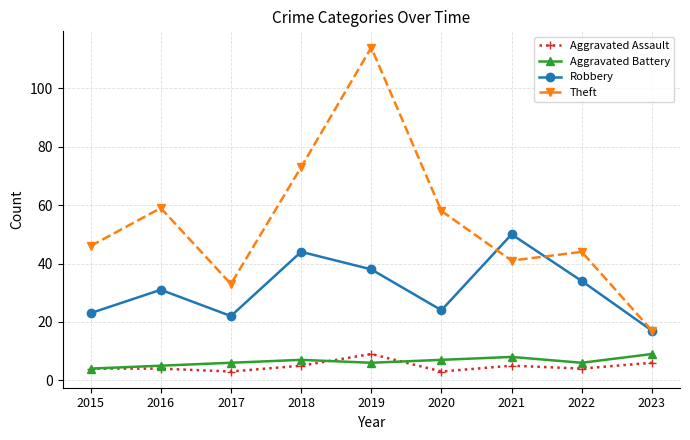

True or false: Robbery and Aggravated Assault cross at least once.

False